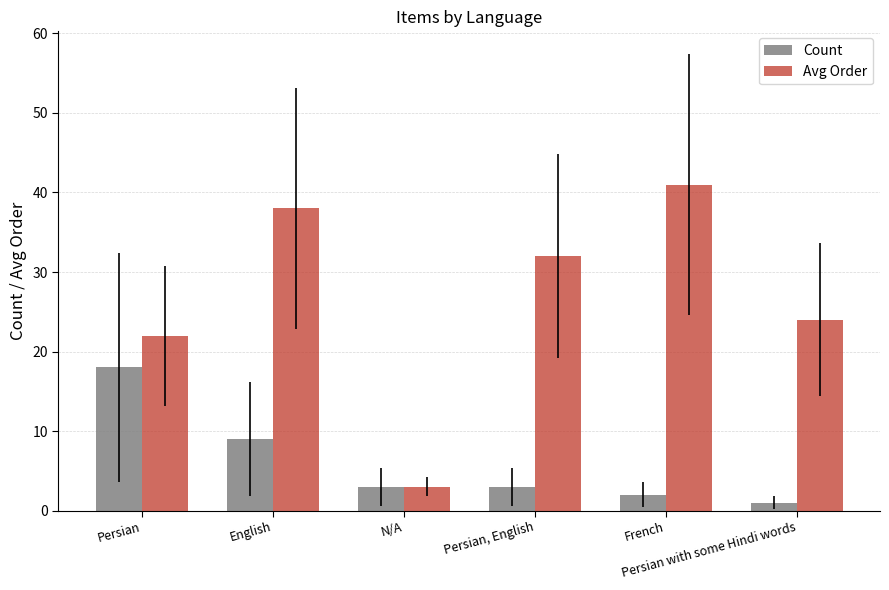

True or false: Avg Order has a value of 3 at N/A.

True